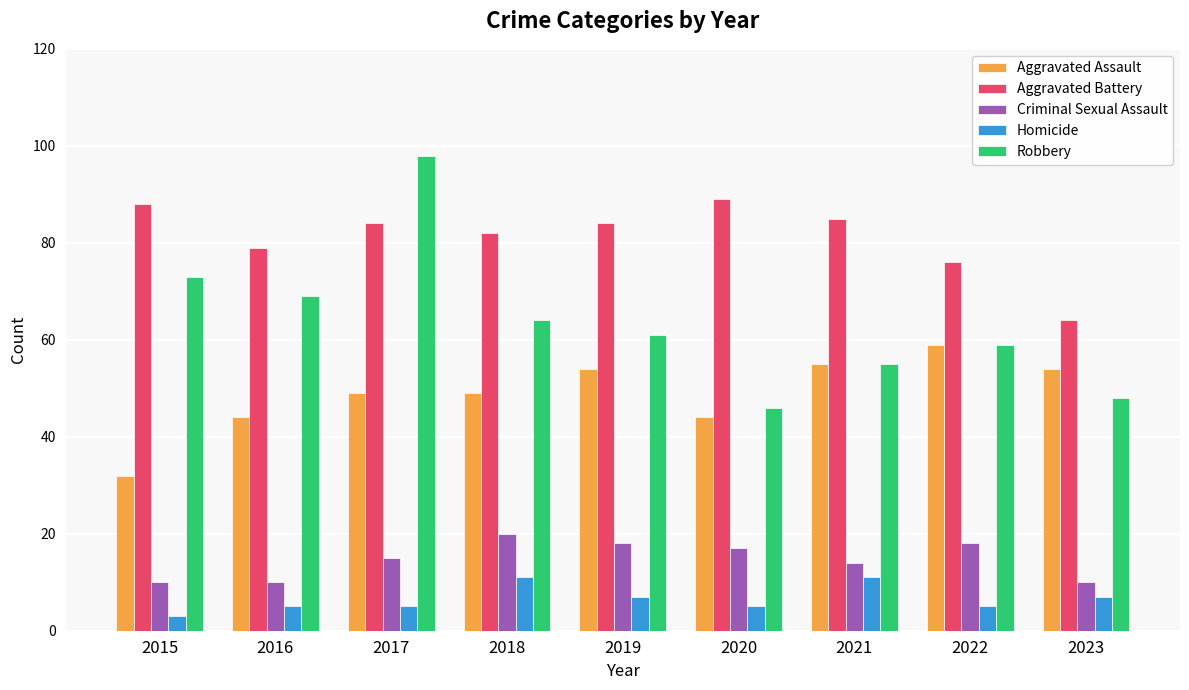

How many bars are there in each group?

5